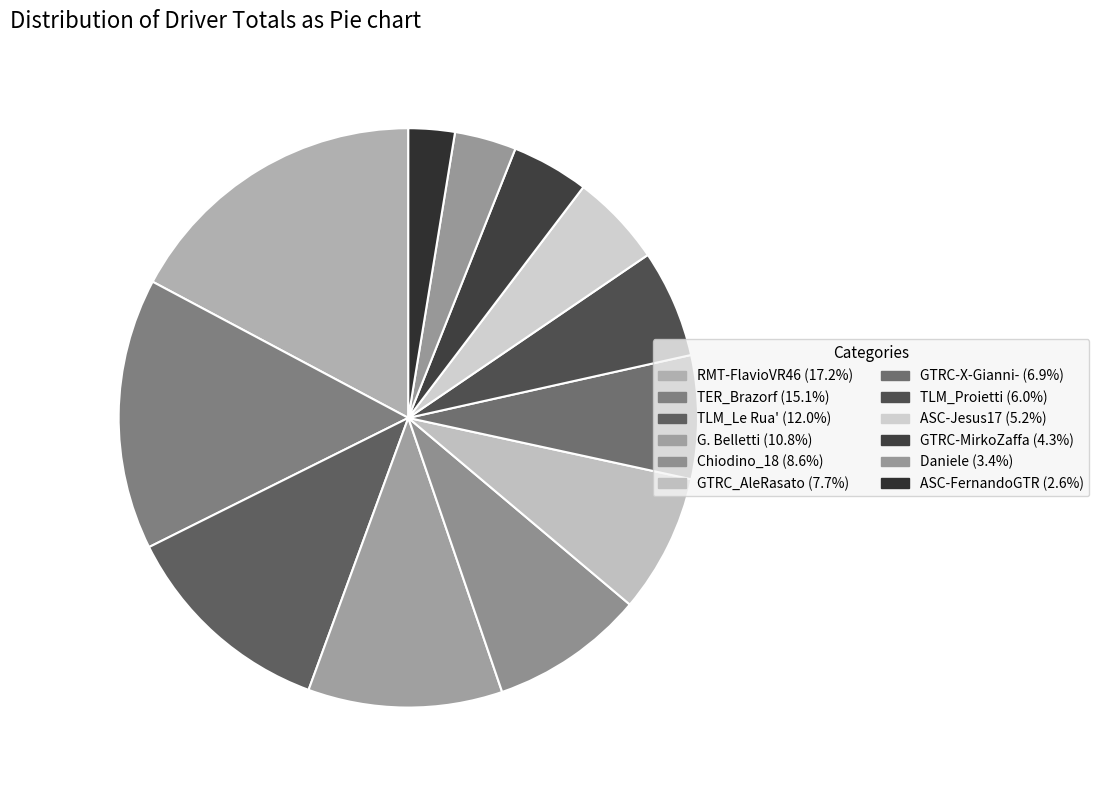

Is the sum of GTRC-X-Gianni- and GTRC-MirkoZaffa greater than half?

No